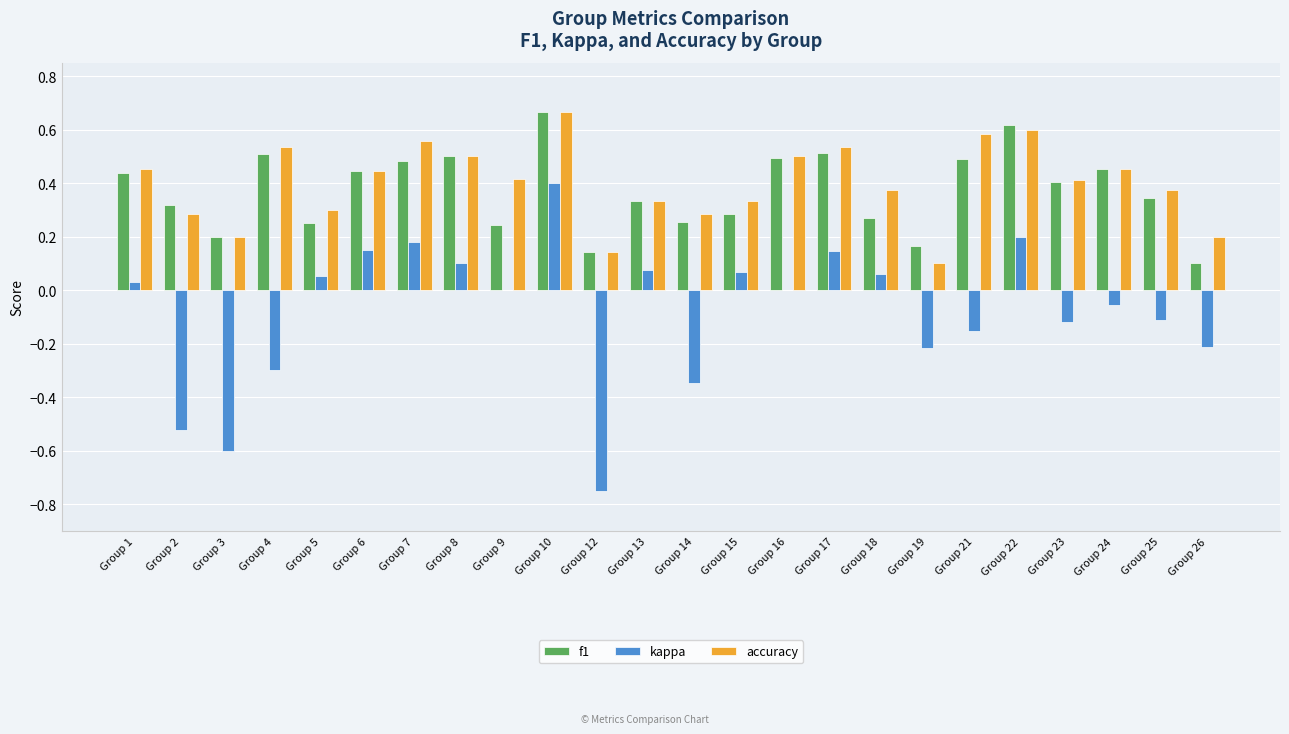

At which label is accuracy closest to 0?

Group 19